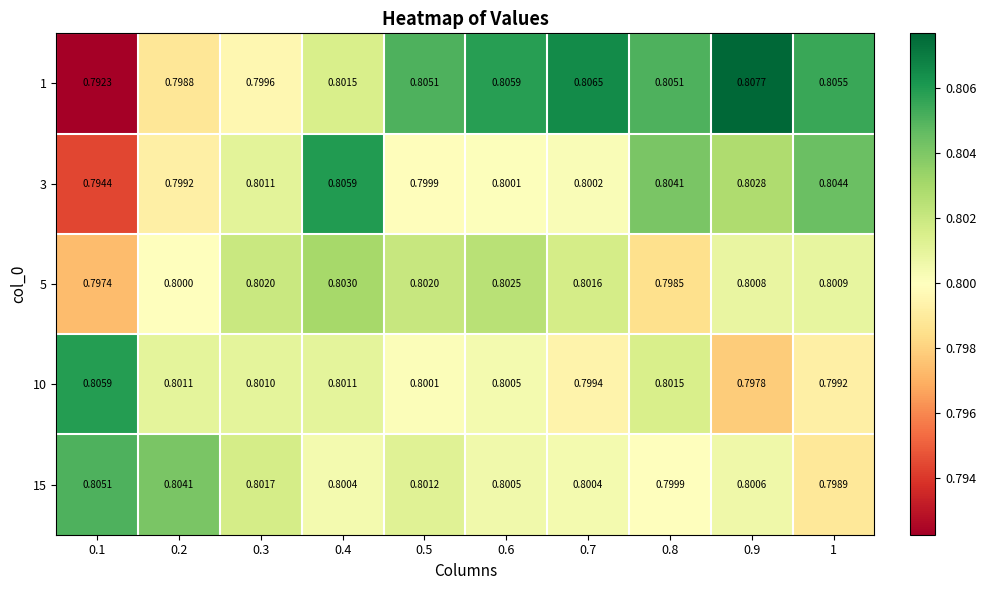

Rank the series at 0.1 from highest to lowest value.

10, 15, 5, 3, 1